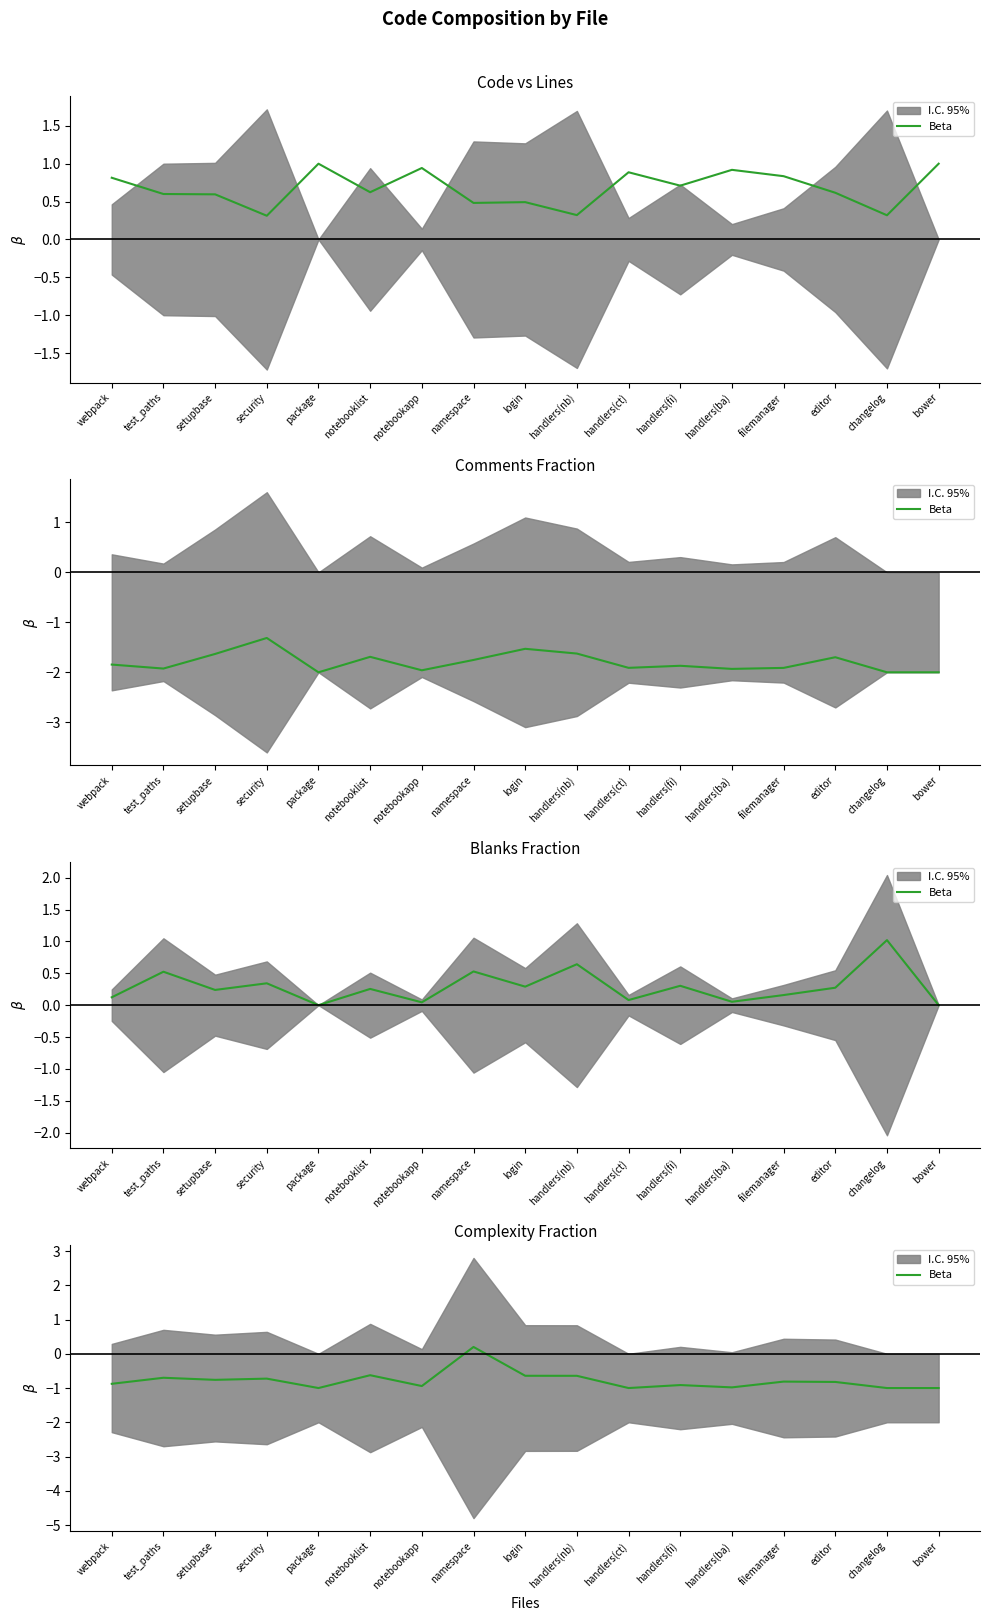

How many lines are shown in the chart?

1